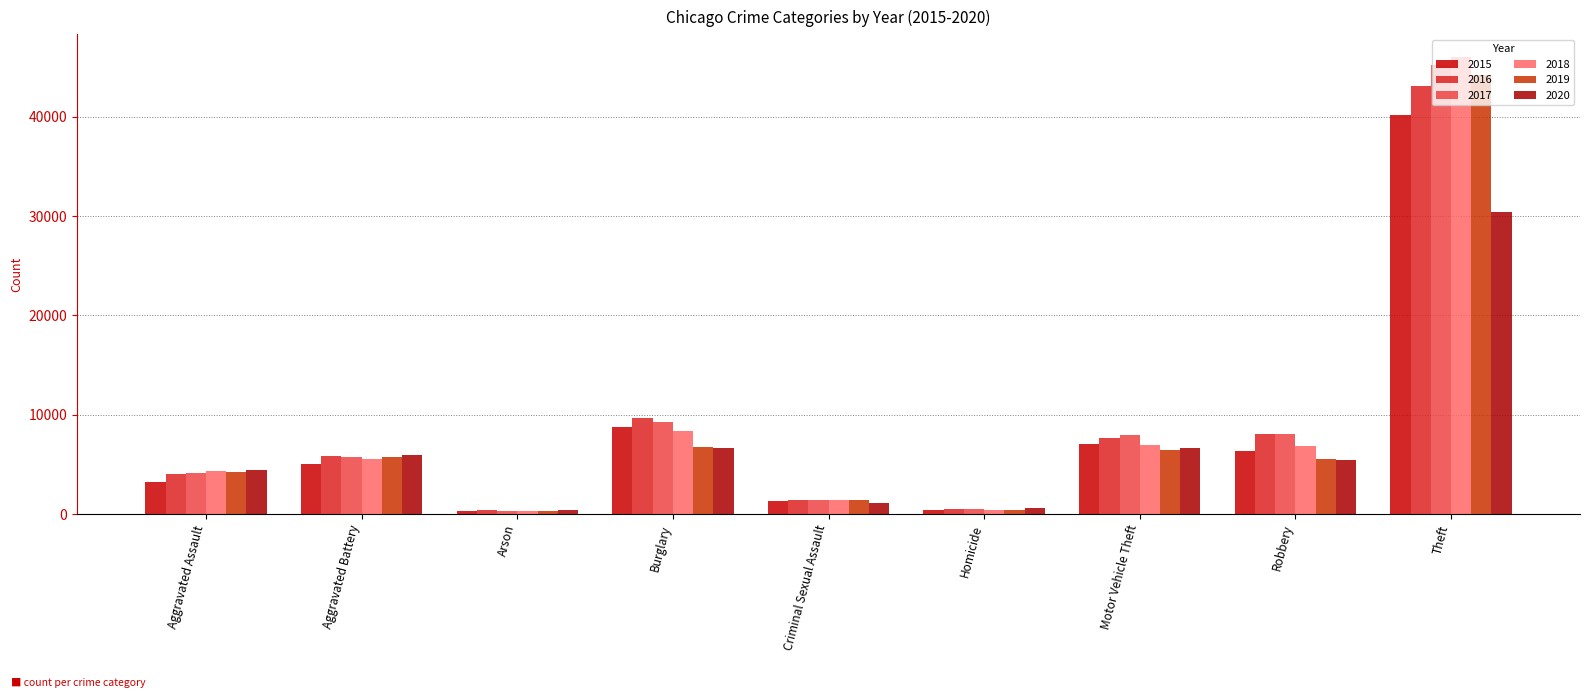

What is the smallest value displayed?

260